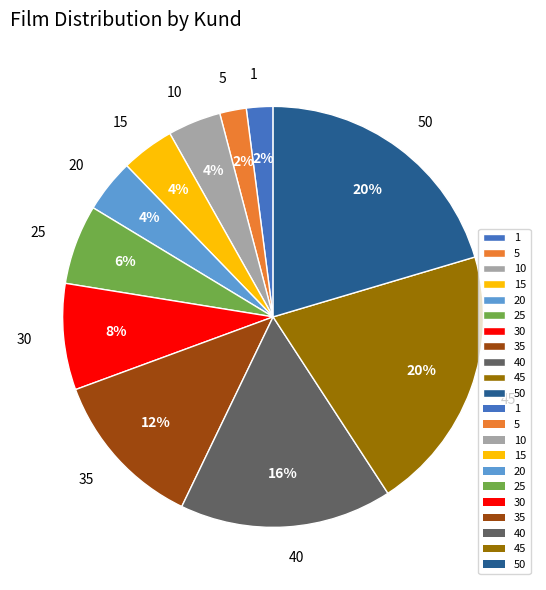

Do 45 and 30 together represent more than half of the pie?

No